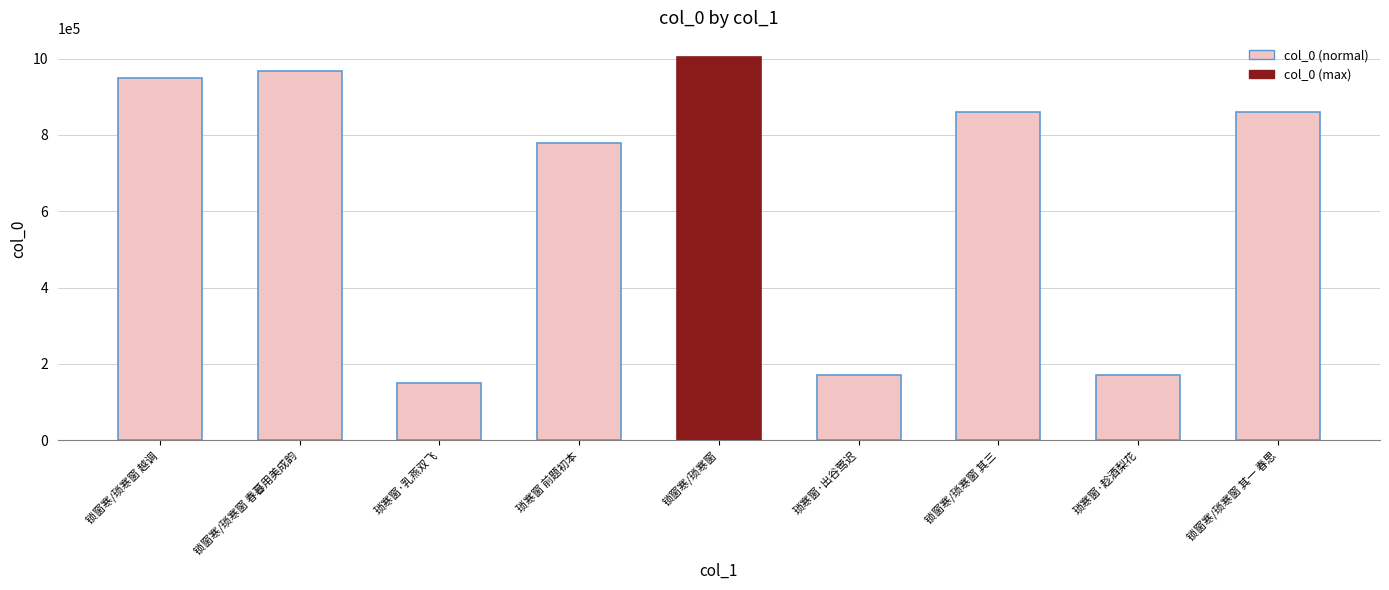

Is it true that the value at 锁窗寒/琐寒窗 越调 is 1495578?

False